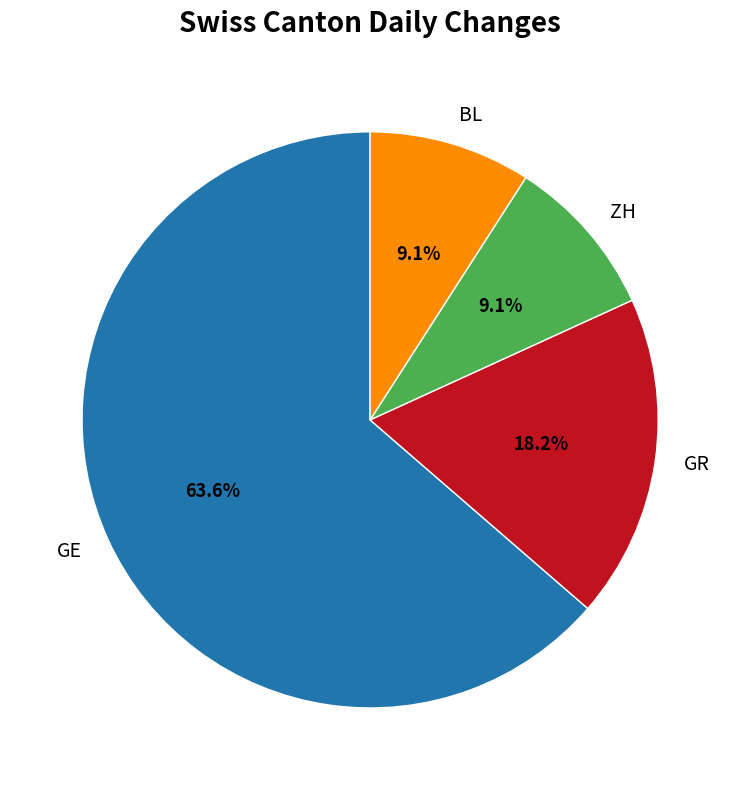

Does ZH represent more than half of the total?

No